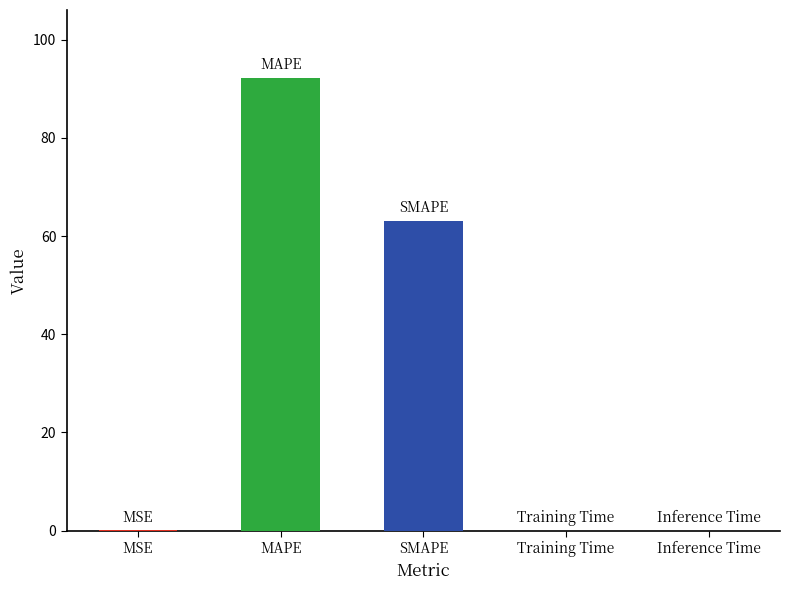

At which category does the chart reach its peak across all series?

MAPE